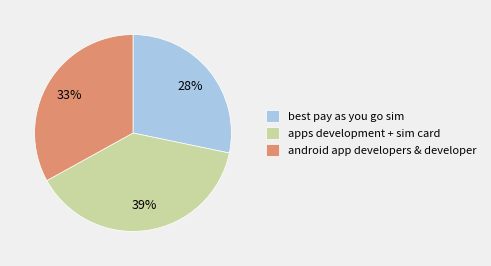

Count the number of slices in the pie.

3